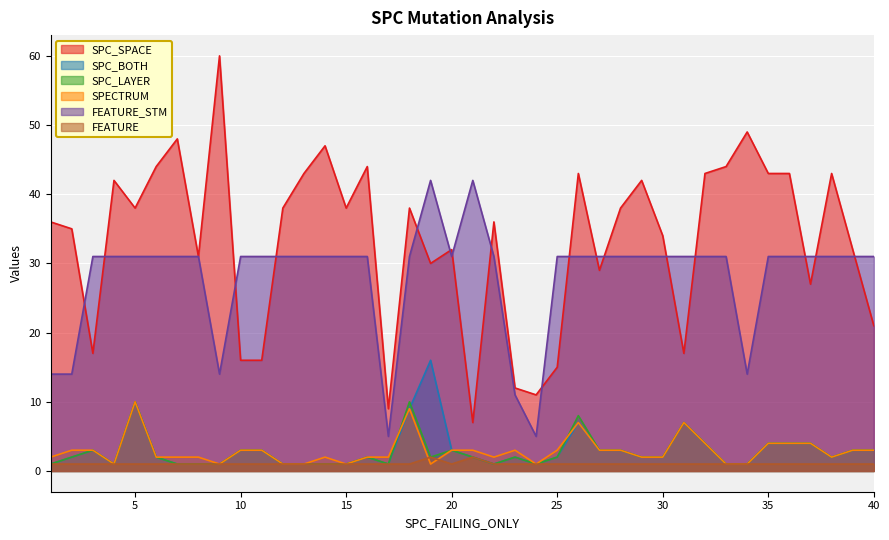

What is the maximum value shown in the chart?

60